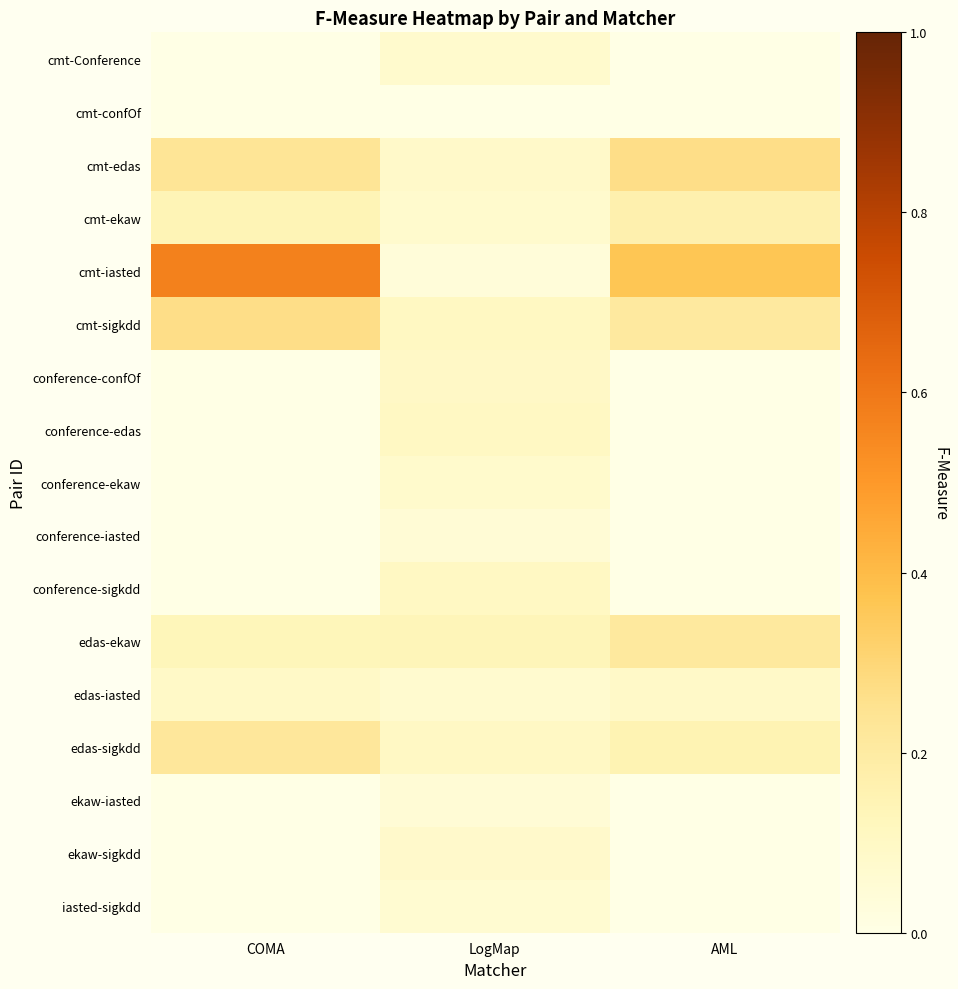

At how many categories does at least one series exceed 0?

3